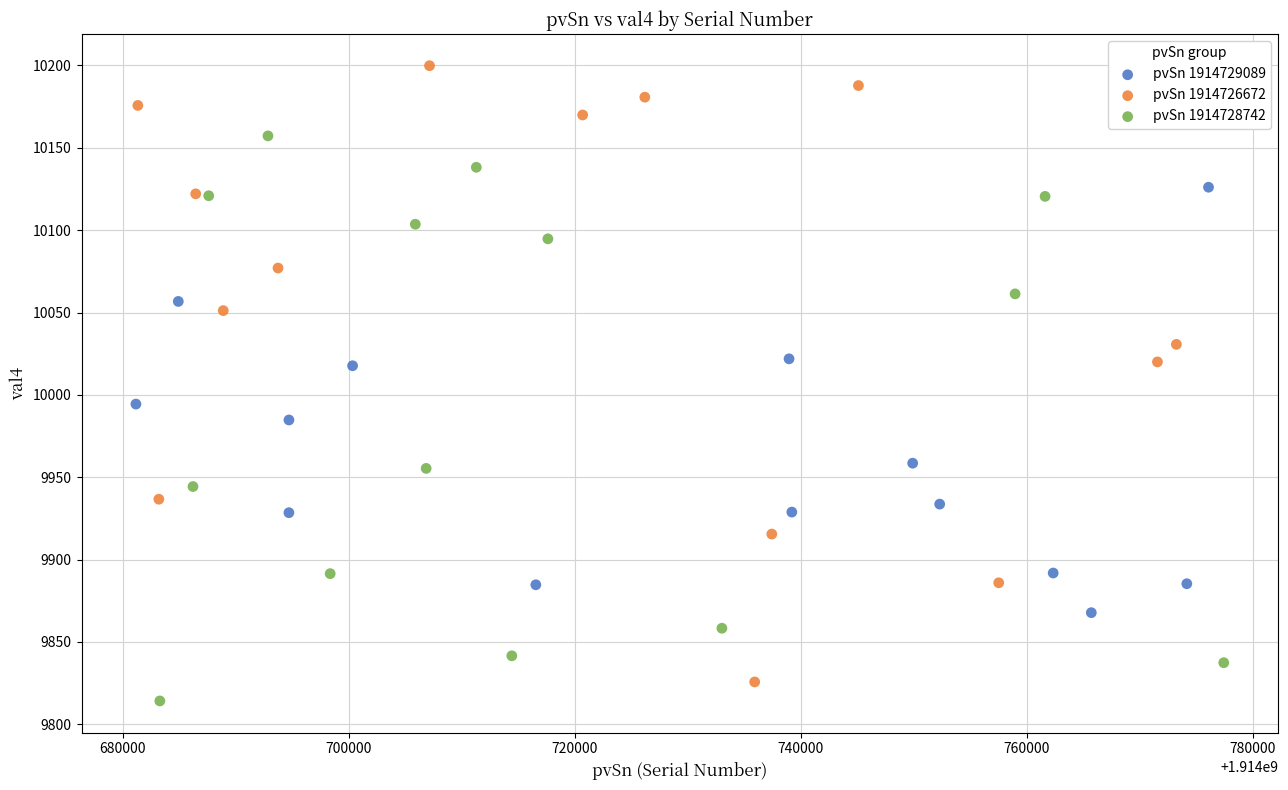

Which series has the largest Y range (max minus min)?

pvSn 1914726672